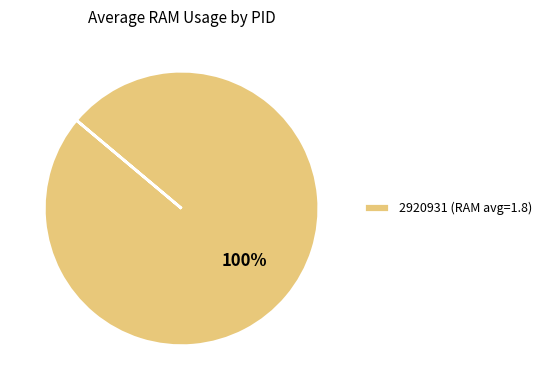

Rank the categories by value from lowest to highest.

2920931 (RAM avg=1.8)